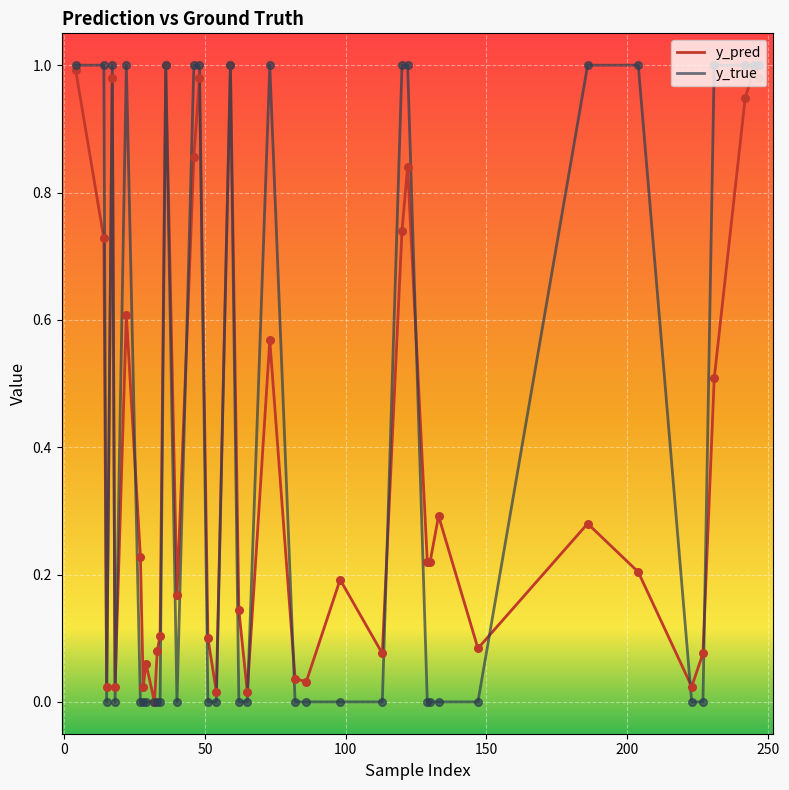

Which series has the largest total across all categories?

y_true